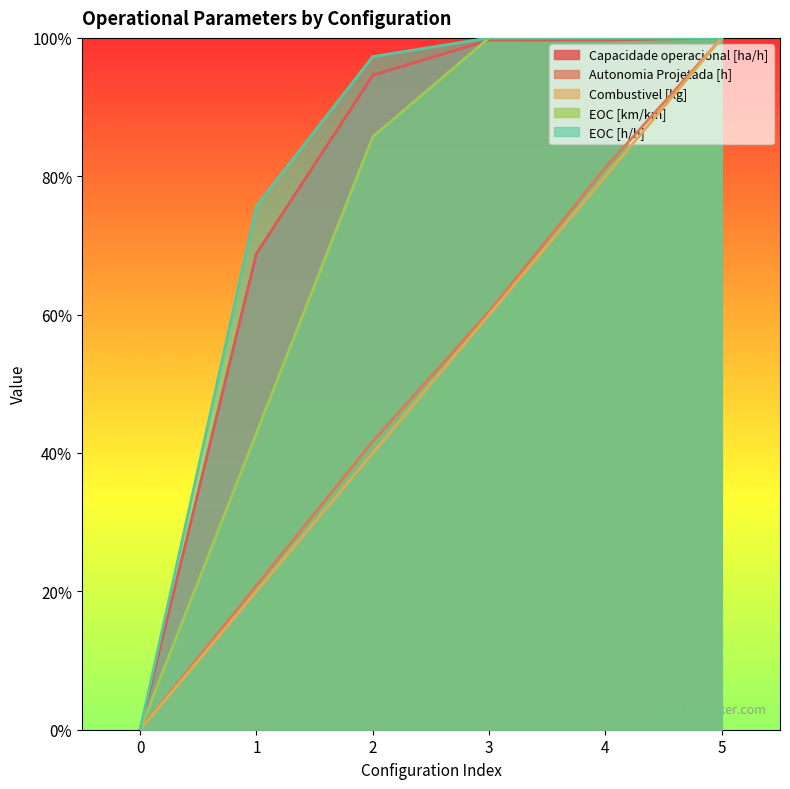

True or false: Capacidade operacional [ha/h] has more than 1 interior local peaks.

False